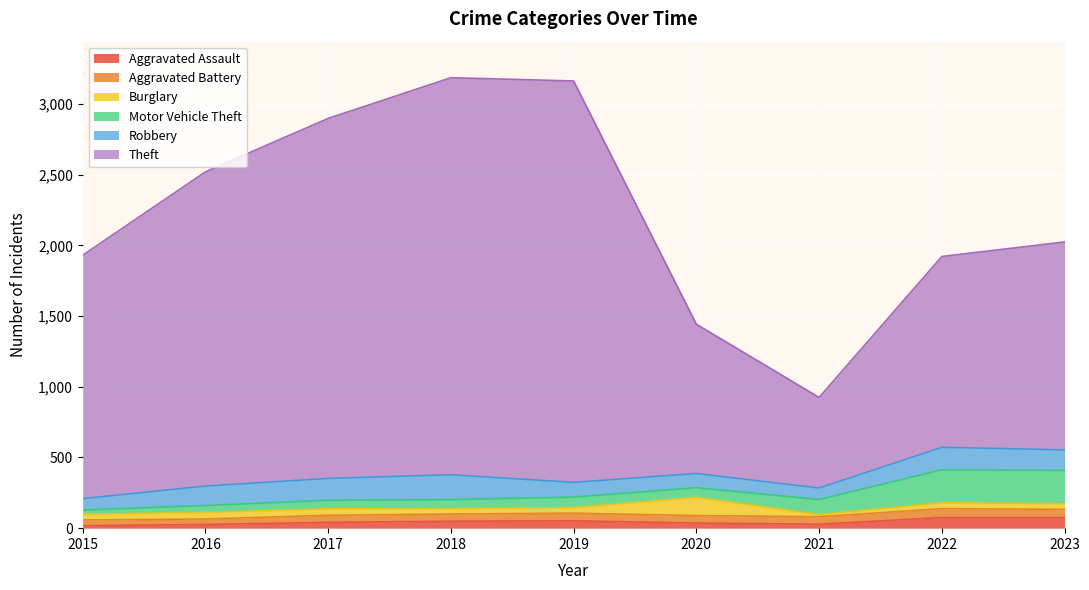

What is the sum of the Aggravated Assault values at 2022 and 2020?

111